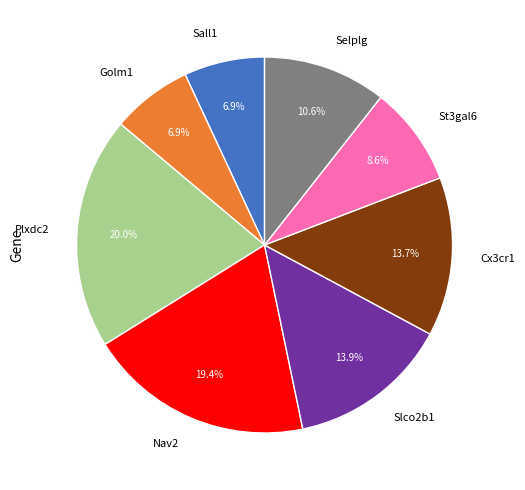

To the nearest percent, what is the combined percentage of Nav2 and Slco2b1?

33%